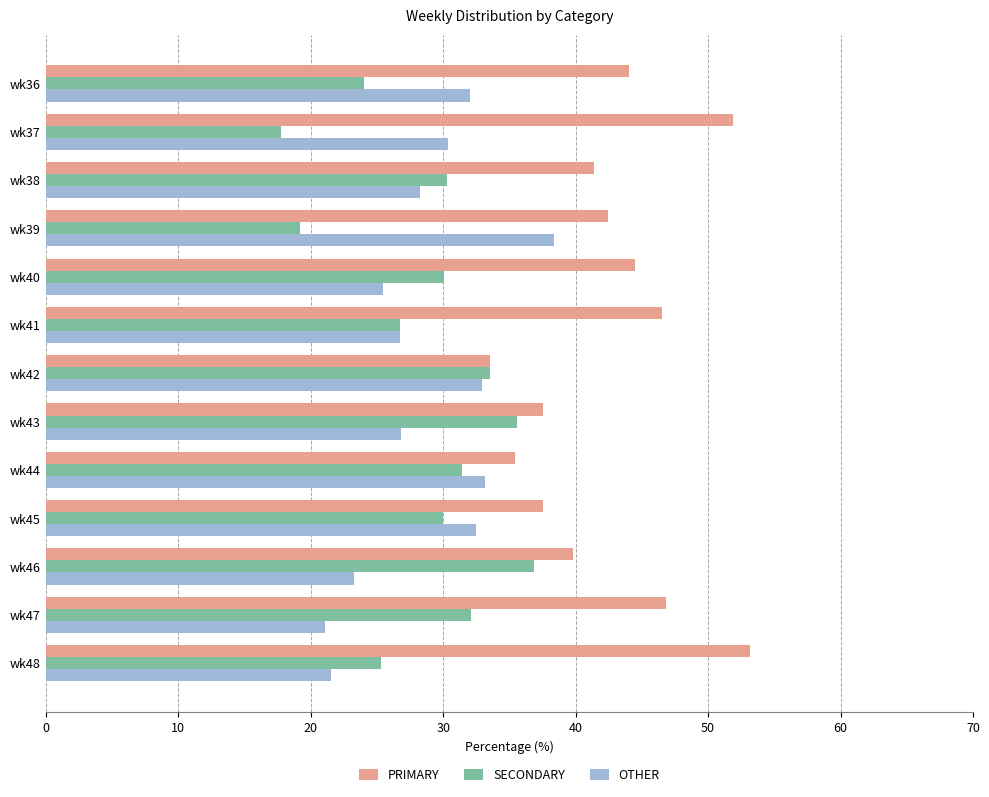

What is the spread (max minus min) of values at wk47?

25.8